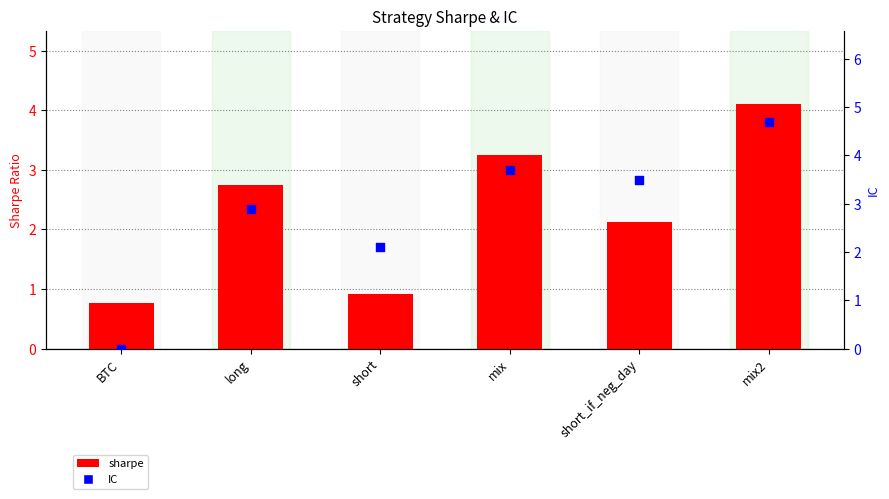

Is the value of sharpe at mix2 greater than the value of IC at mix?

Yes